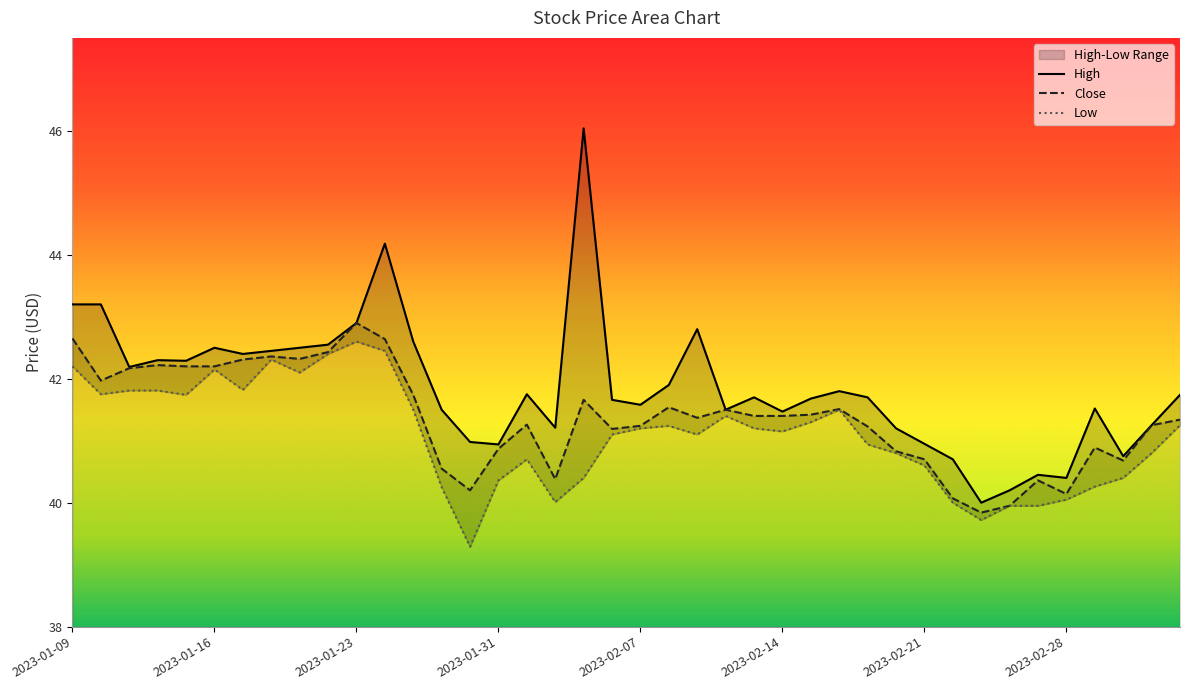

Is the value of High at 2023-02-08 greater than the value of Low at 2023-01-23?

No